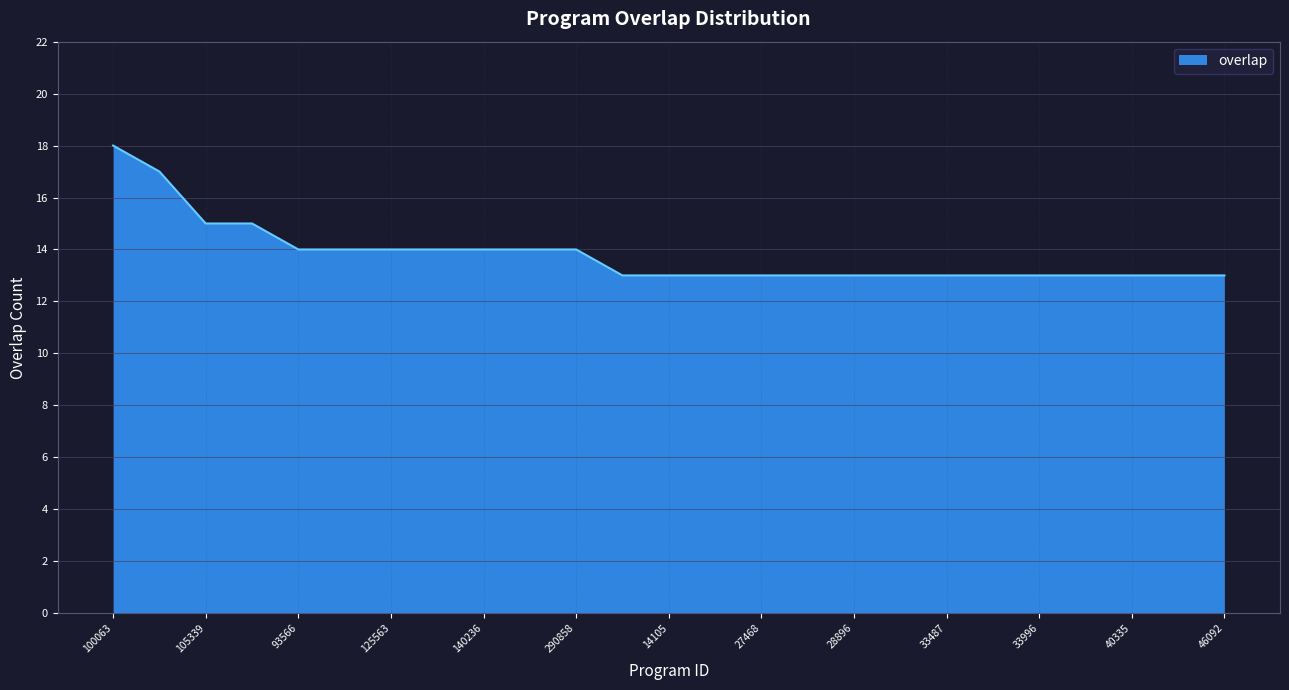

Reading right to left, transcribe all the data shown in this chart.

13	13	13	13	13	13	13	13	13	13	13	13	13	13	14	14	14	14	14	14	14	15	15	17	18